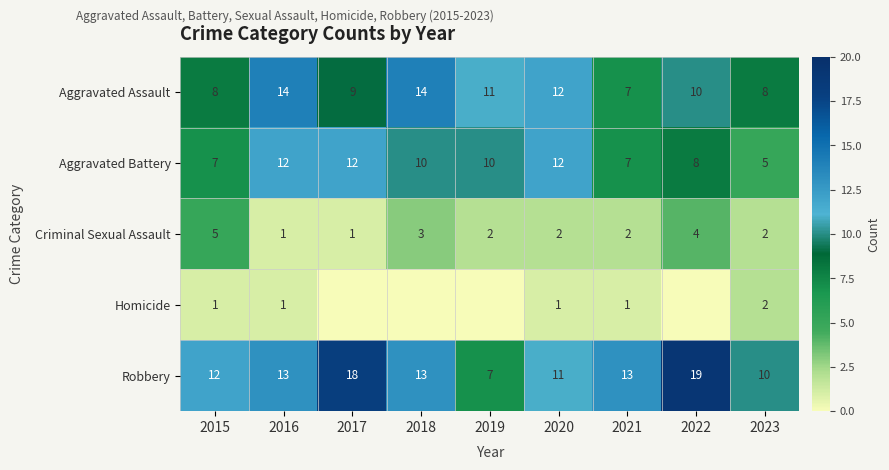

What is the sum of the Robbery values at 2021 and 2020?

24